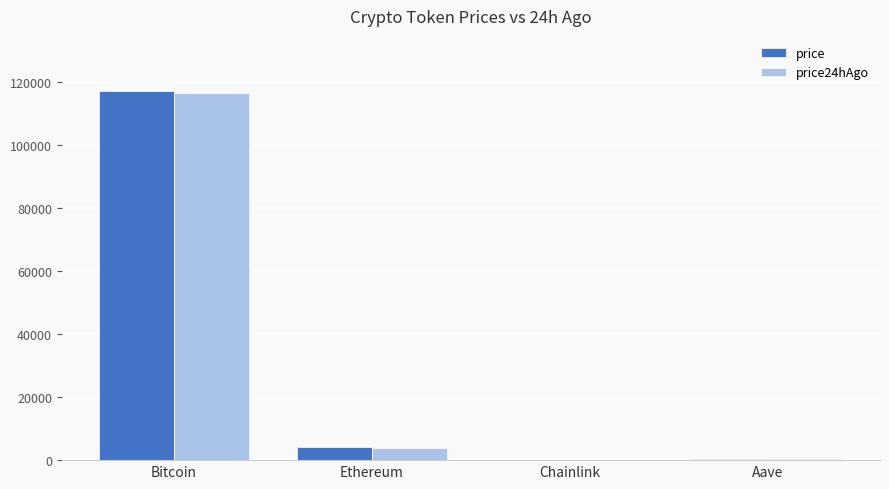

How many data points in price are above 4209?

2